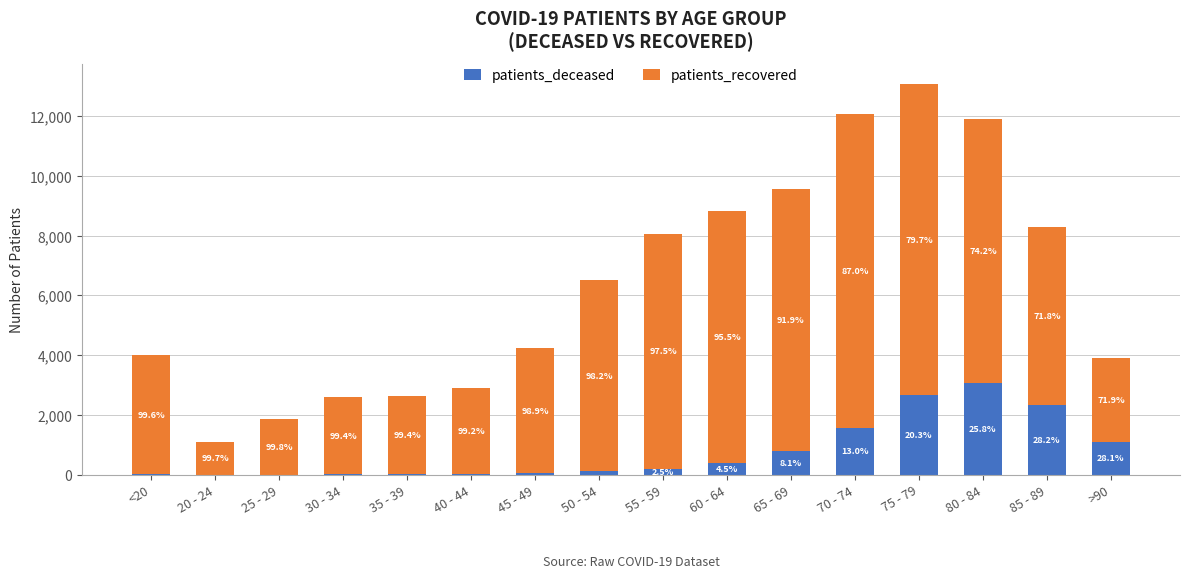

Are the bars grouped side by side (vs. stacked)?

No